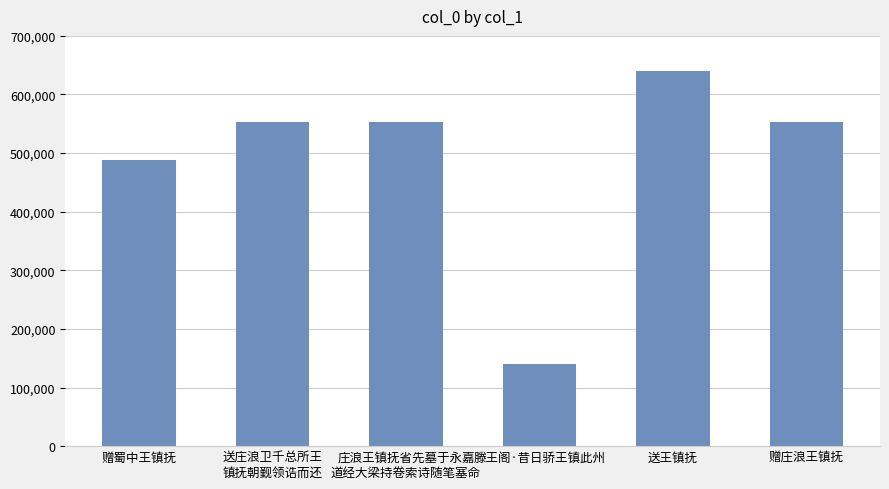

What is the change in value from 庄浪王镇抚省先墓于永嘉
道经大梁持卷索诗随笔塞命 to 赠庄浪王镇抚?

-56